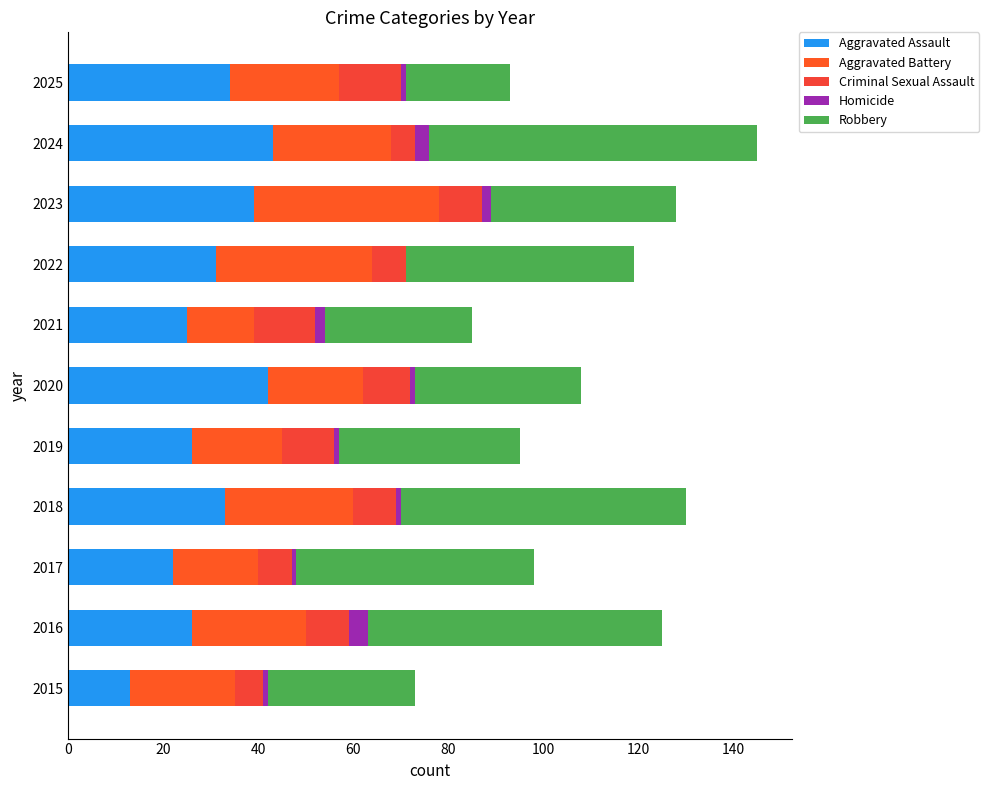

How many categories are shown in the chart?

11